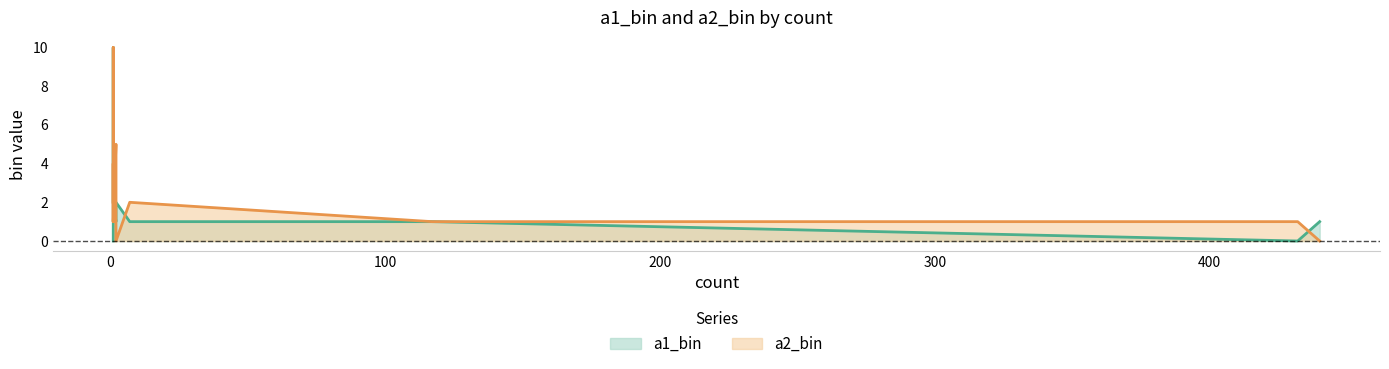

How many intersections are there between a2_bin and a1_bin?

3